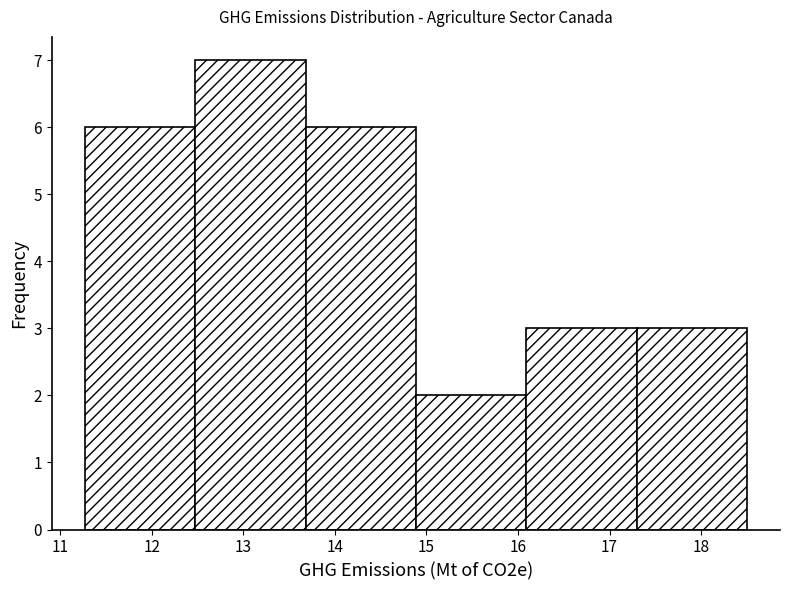

Which range on the x-axis has the tallest bar?

12.5 to 13.7